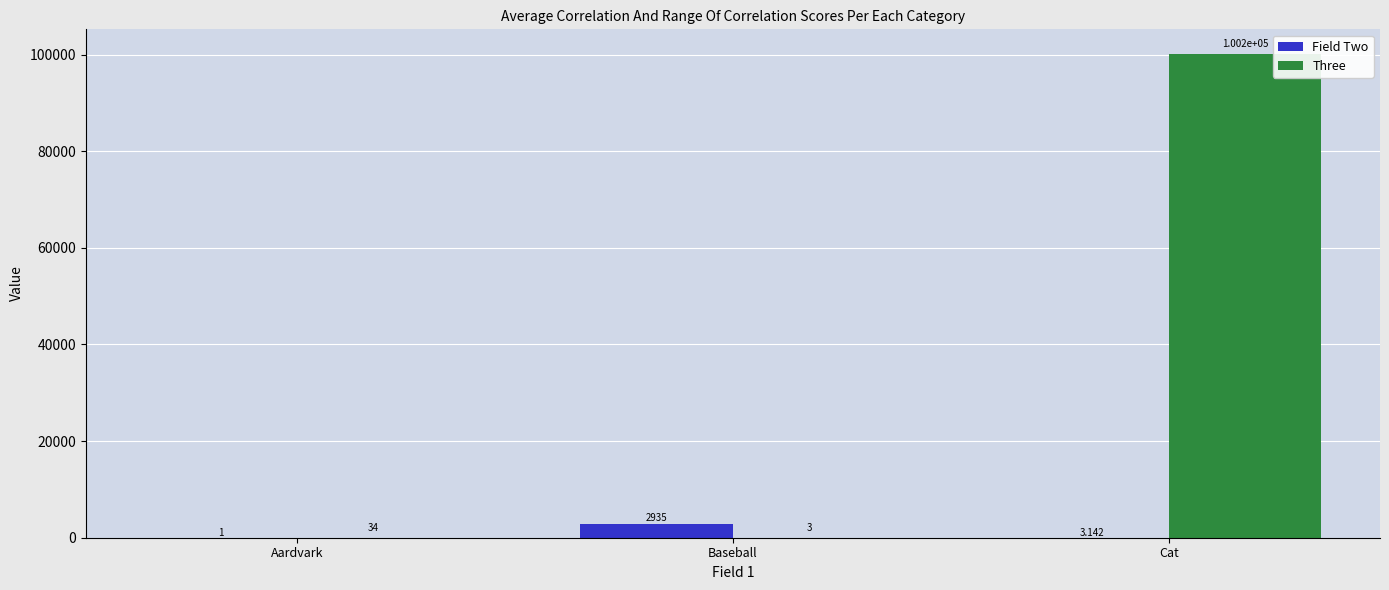

What is the average value of the Three series?

33412.3